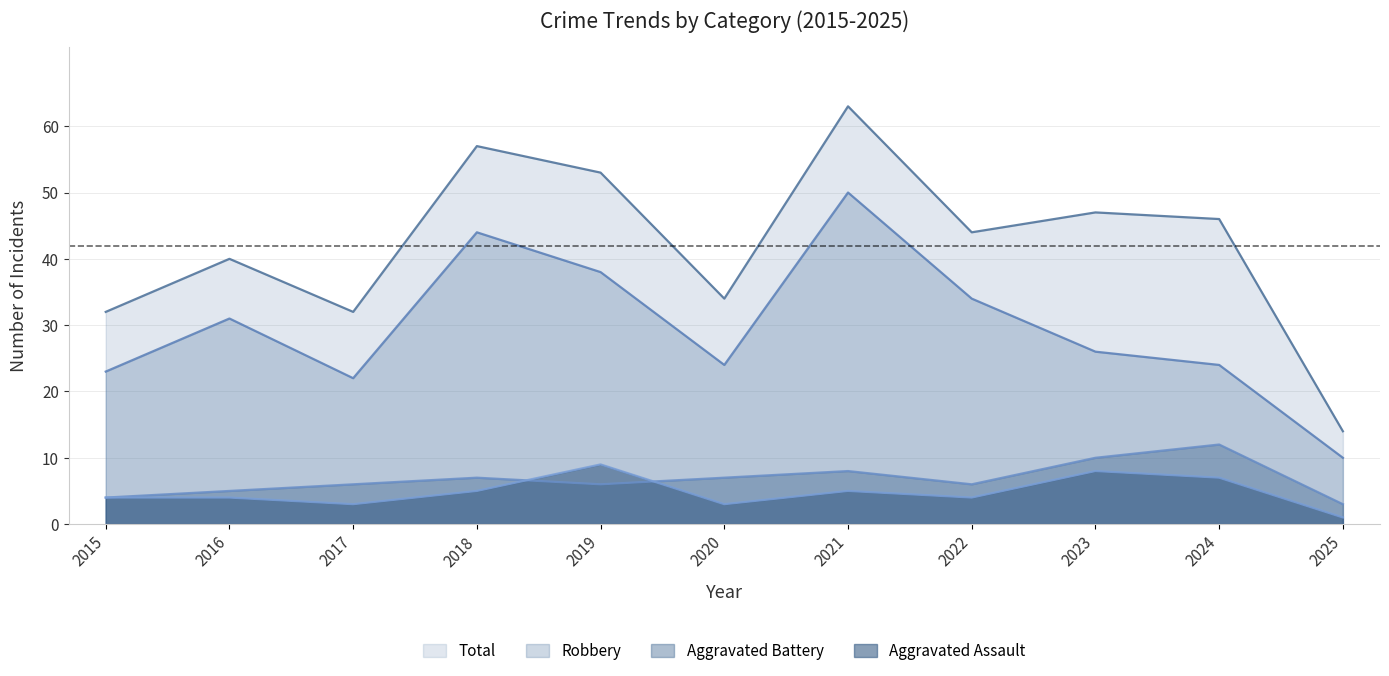

True or false: Robbery has a value of 38 at 2019.

True